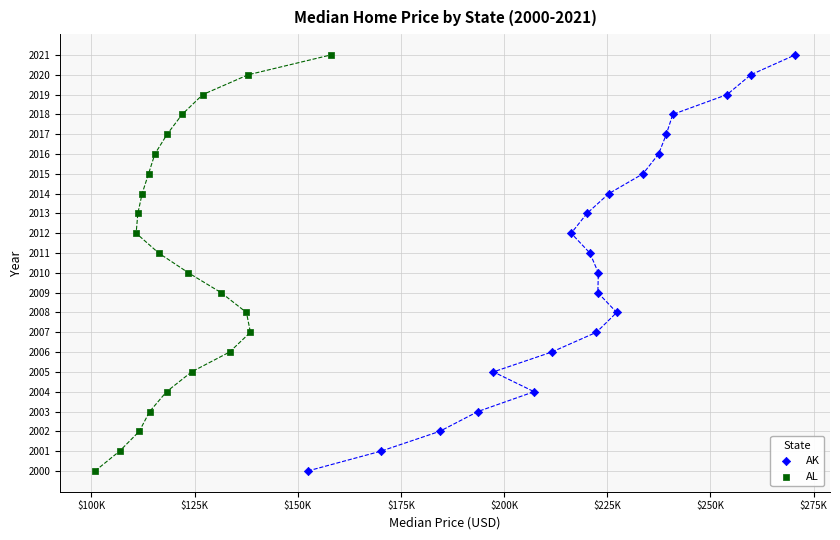

What are all the series names shown in the legend?

AK, AL